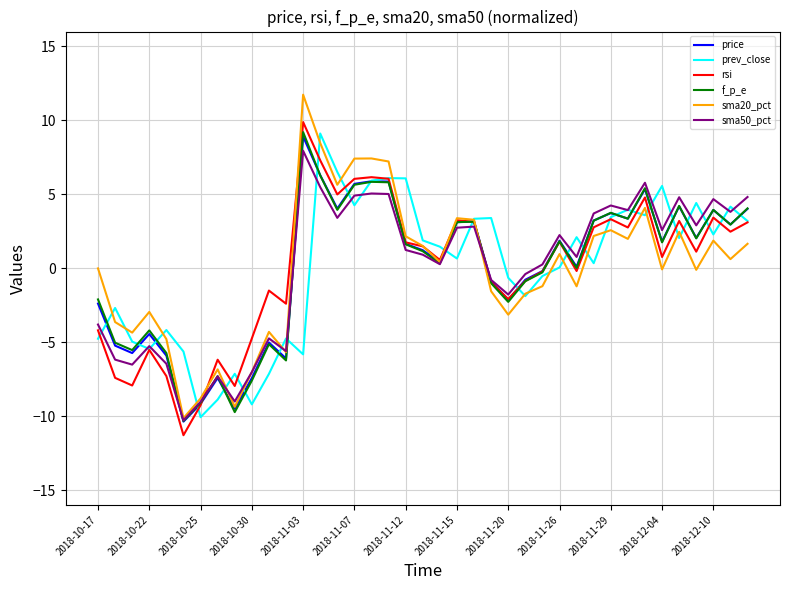

Which series has the largest range (max minus min)?

sma20_pct